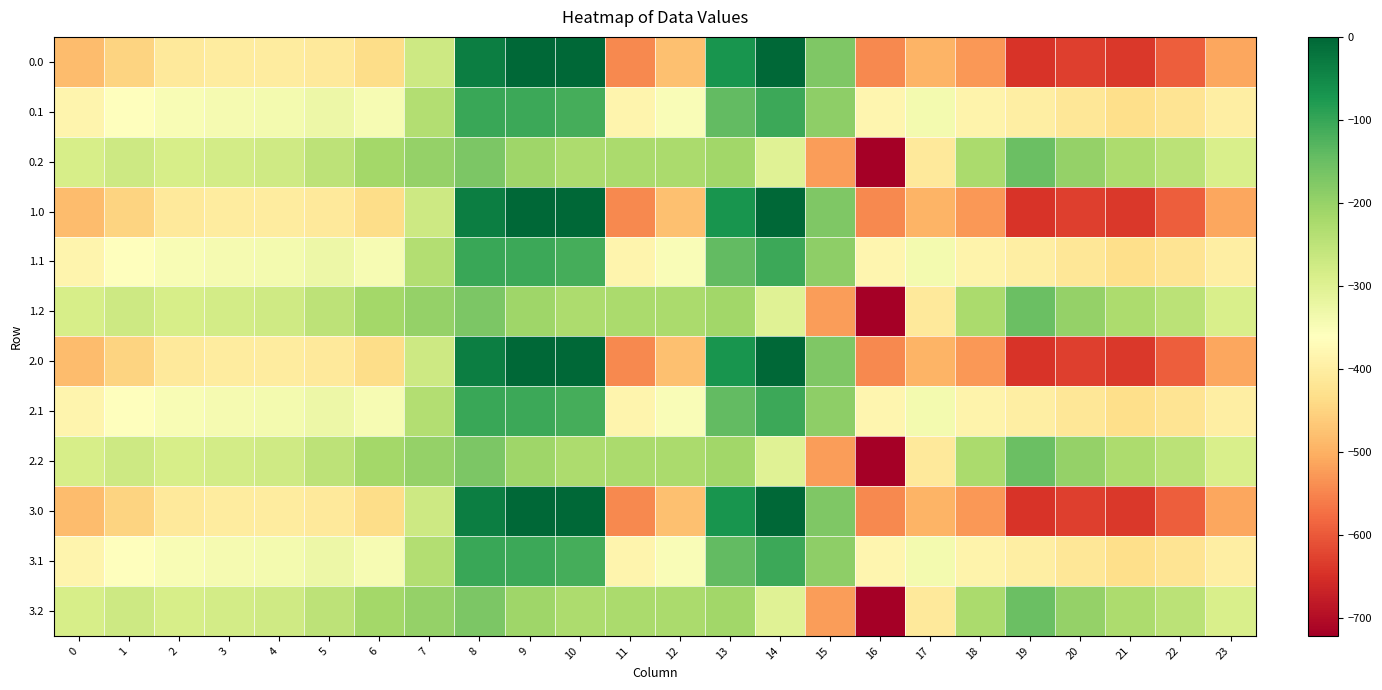

Between 5 and 17, which is larger?

5